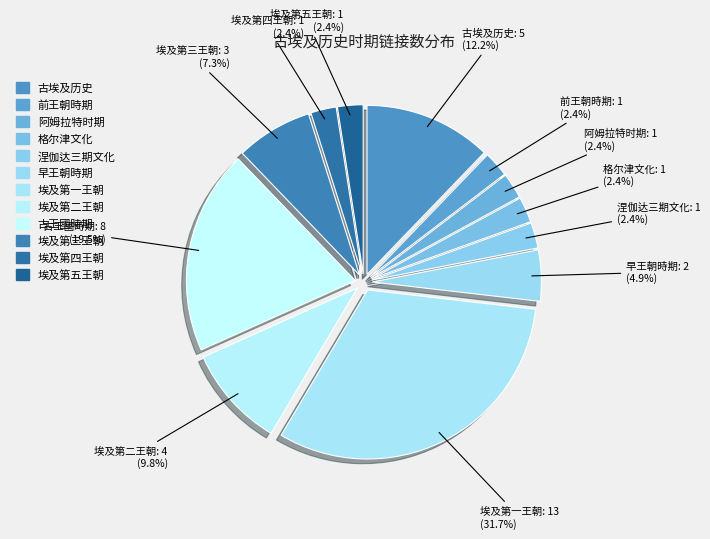

The 格尔津文化 slice represents 2% of the pie. True or false?

True